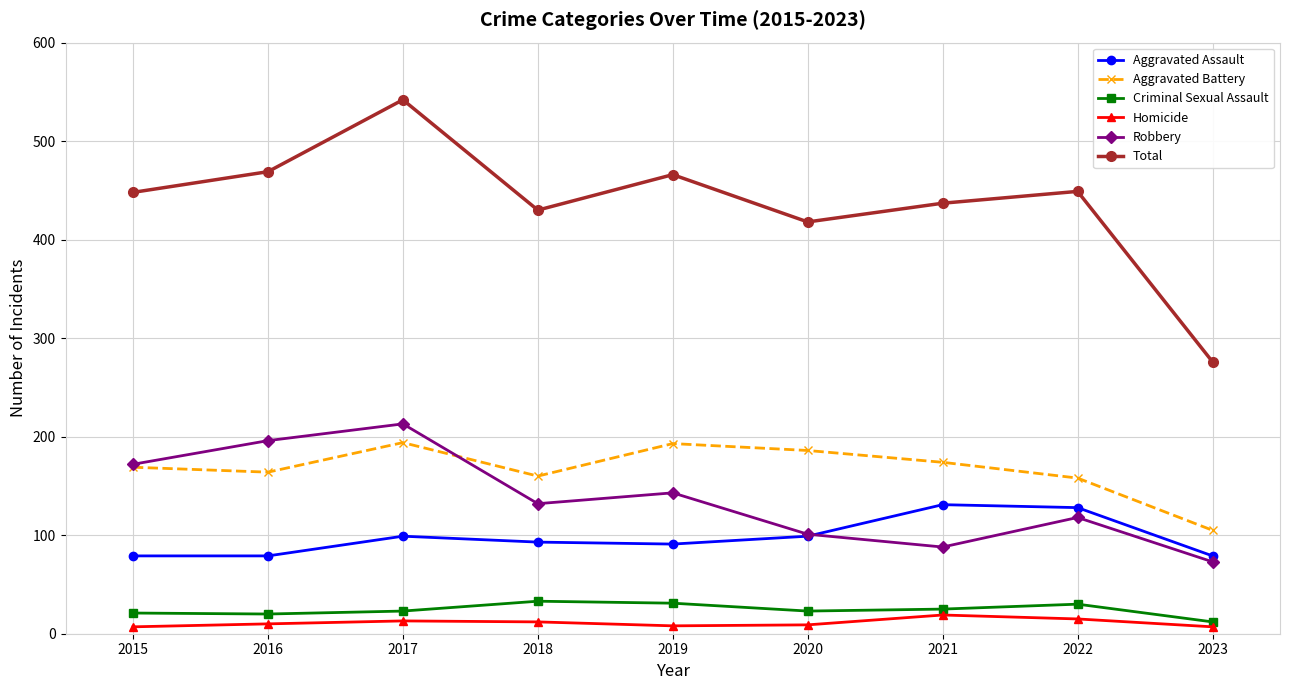

Which series has the largest range (max minus min)?

Total